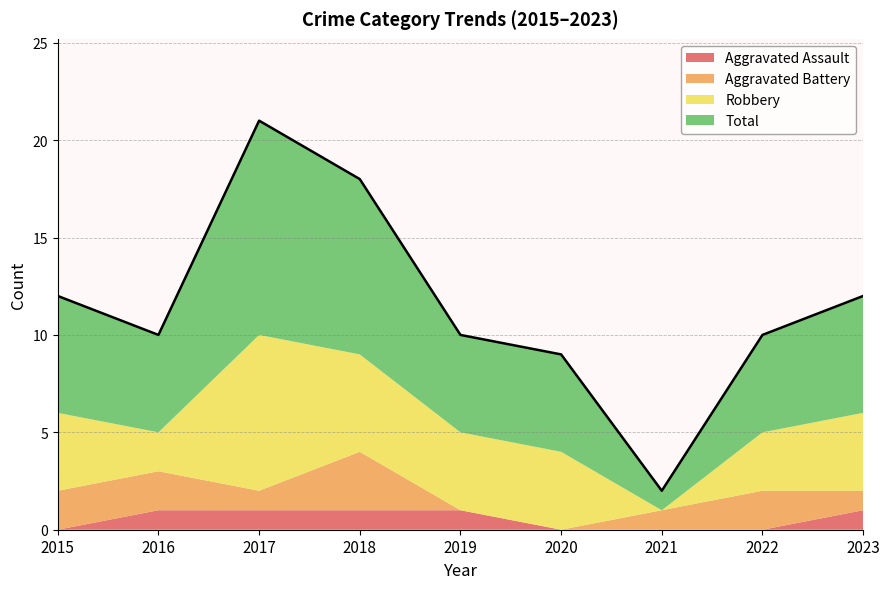

At which label does Total first exceed 5?

2015